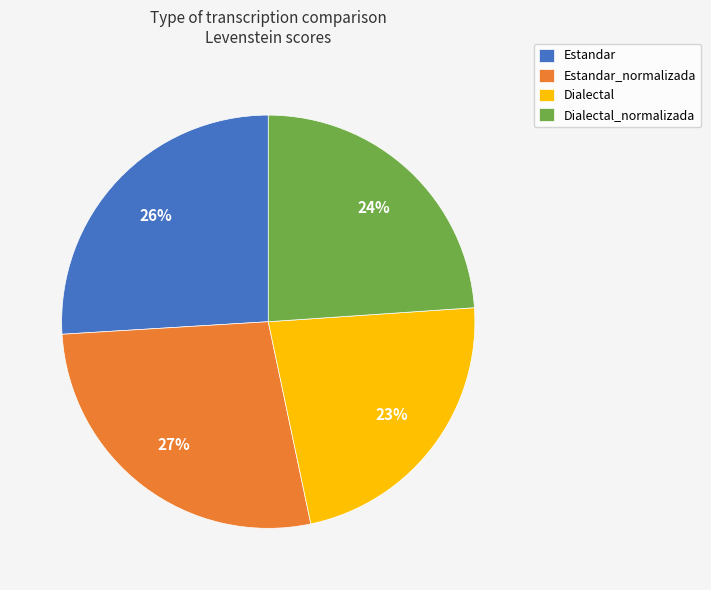

Which has a higher value, Dialectal or Estandar_normalizada?

Estandar_normalizada